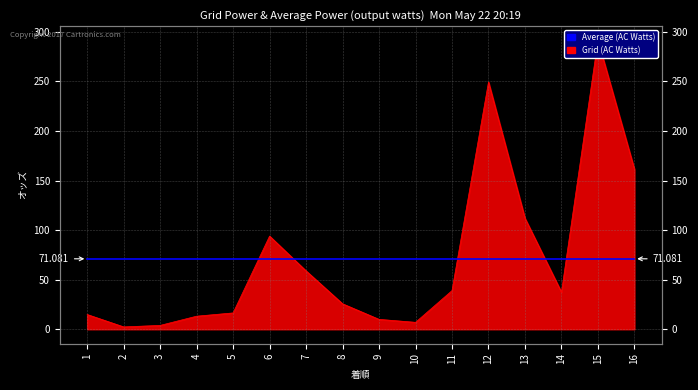

List the labels in order of value, largest first.

15, 12, 16, 13, 6, 7, 11, 14, 8, 5, 1, 4, 9, 10, 3, 2